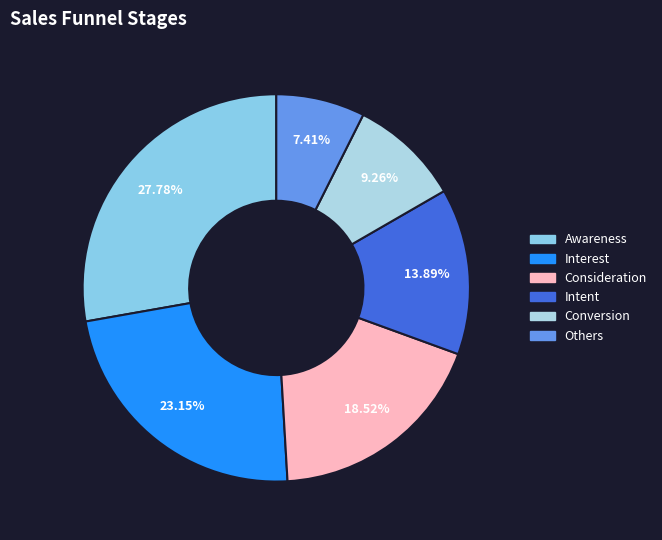

Is there a majority slice in this chart?

No